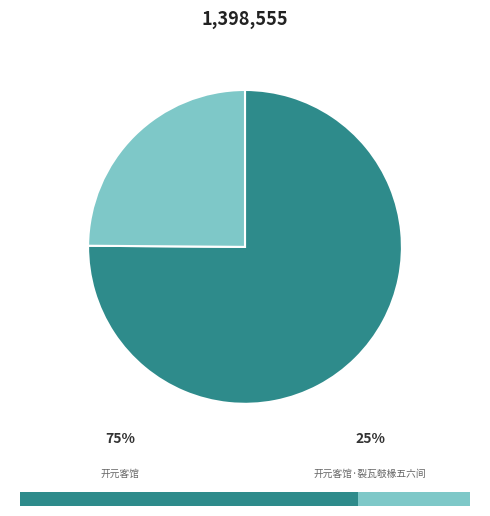

Count the number of slices in the pie.

2